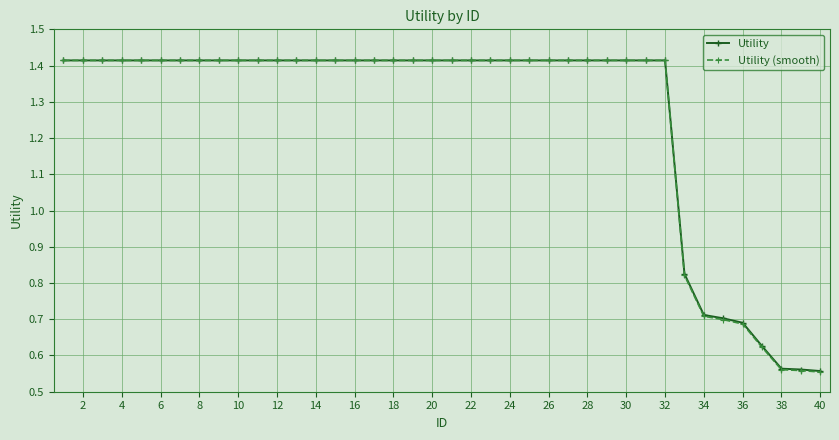

How many Utility (smooth) values are between 1 and 2?

32